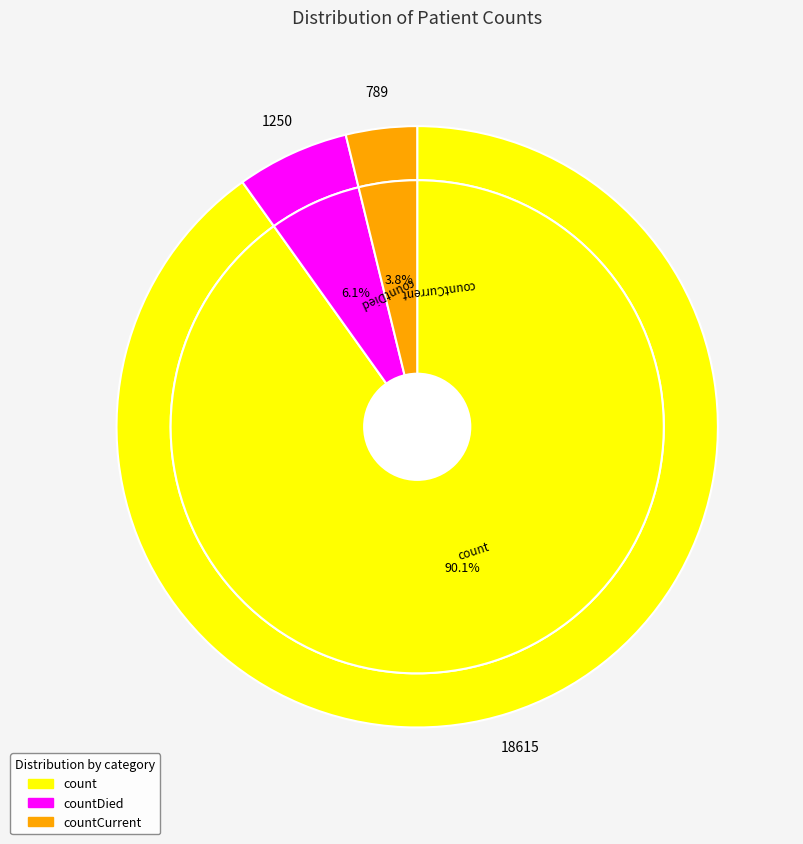

To the nearest percent, what is the average slice percentage?

33%